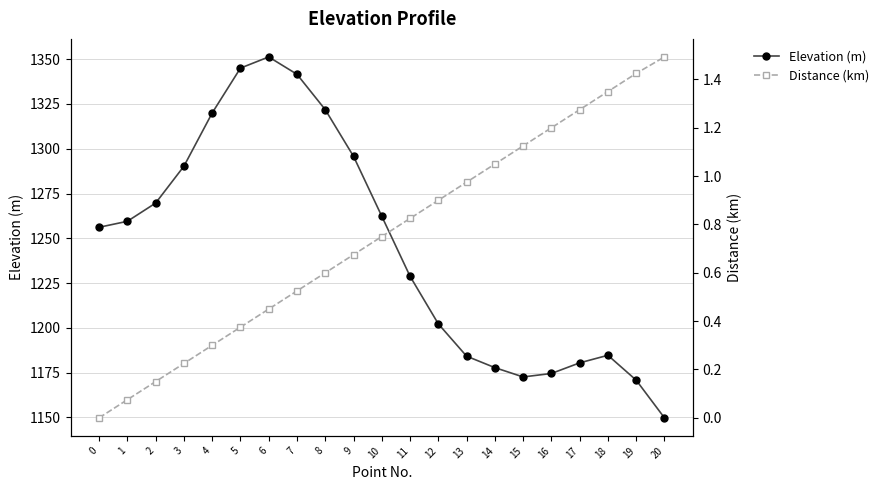

Is the value of Distance (km) at 18 greater than the value of Elevation (m) at 0?

No